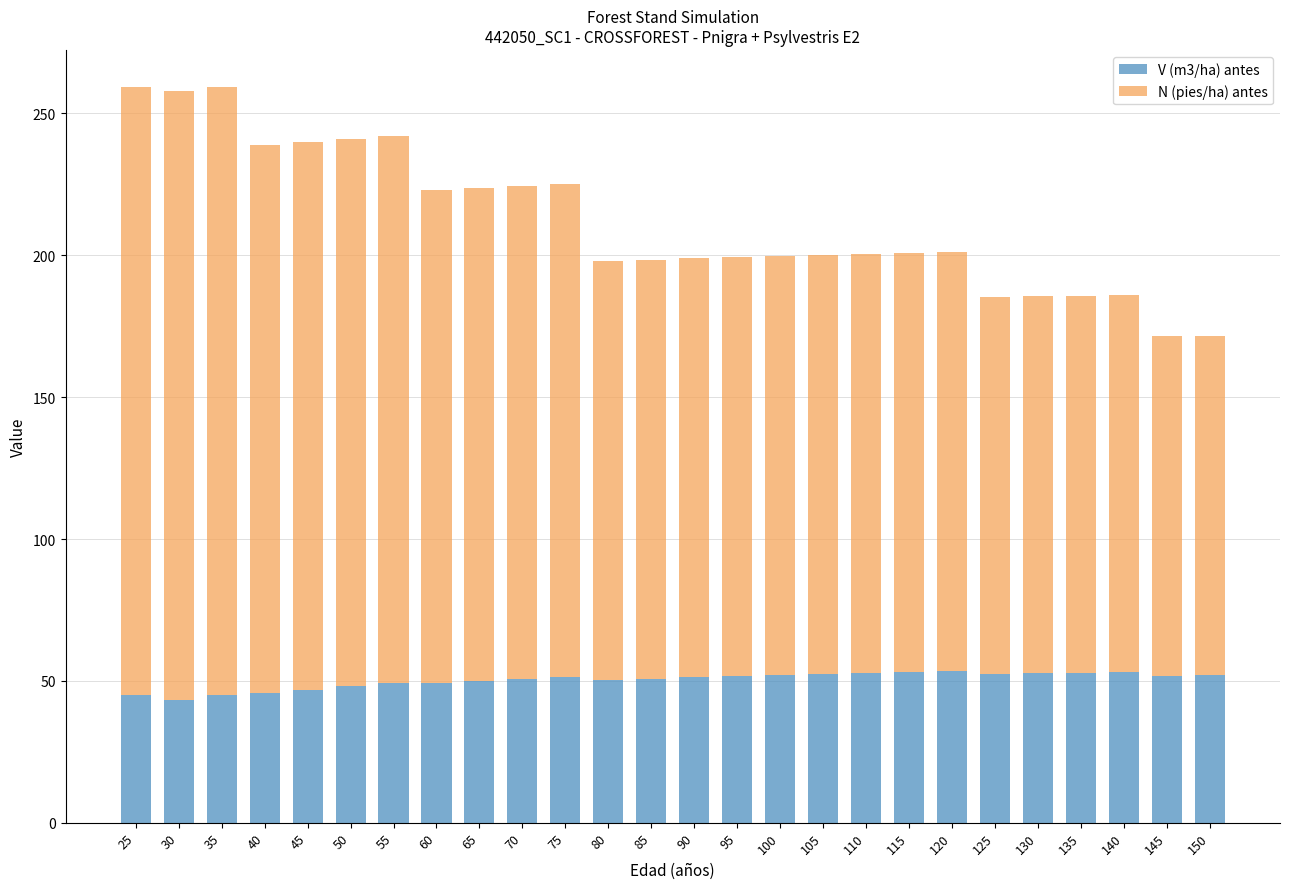

What is the highest value of the V (m3/ha) antes series?

53.5